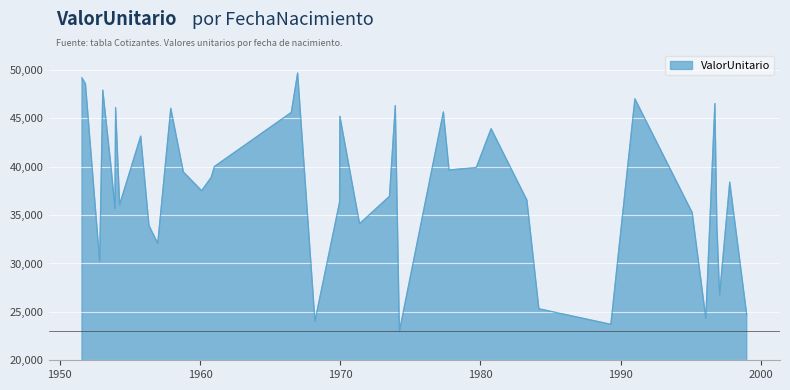

What is the greatest value displayed?

49674.6